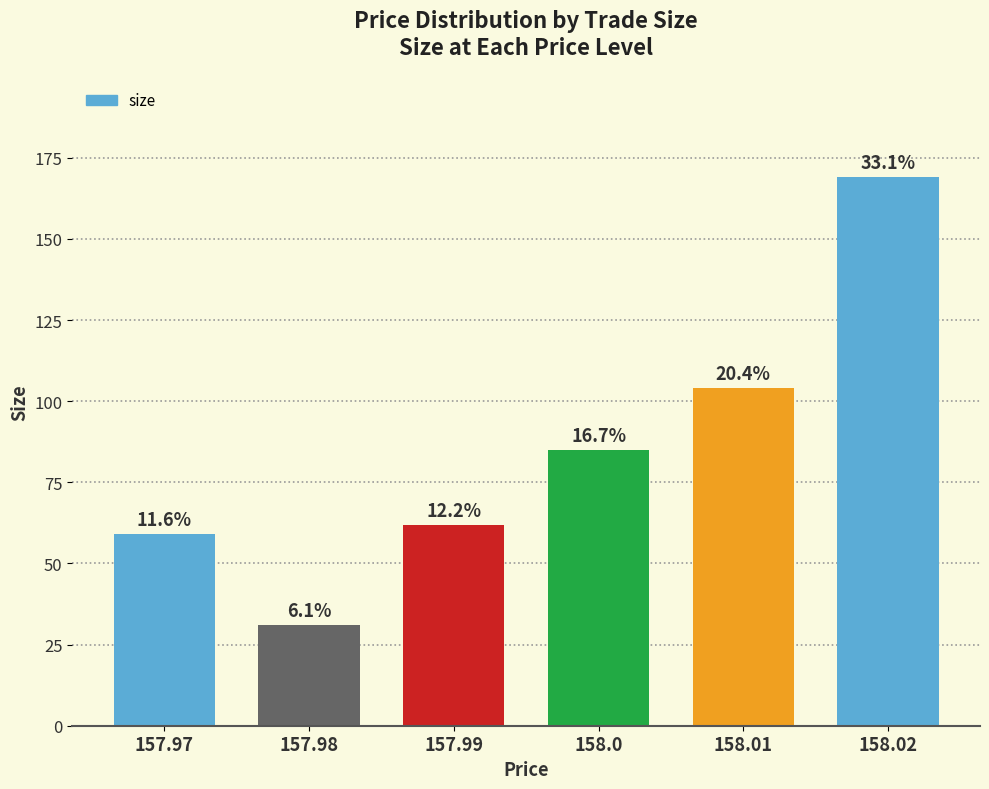

The chart shows a value of 31 at 157.98. True or false?

True